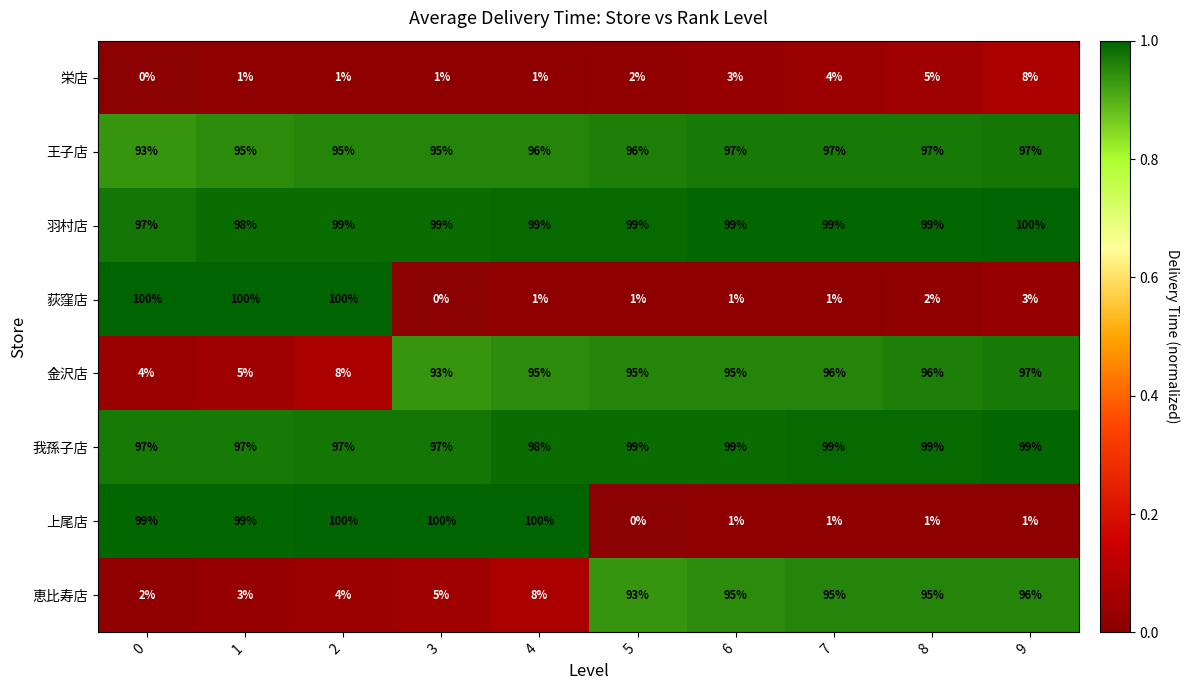

Count the number of data series in this chart.

8